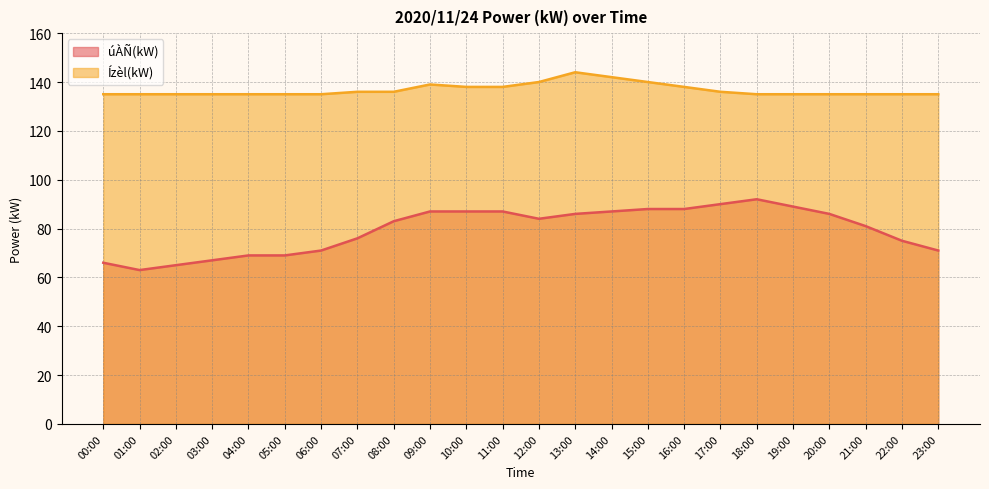

True or false: Ízèl(kW) and úÀÑ(kW) intersect in this chart.

False